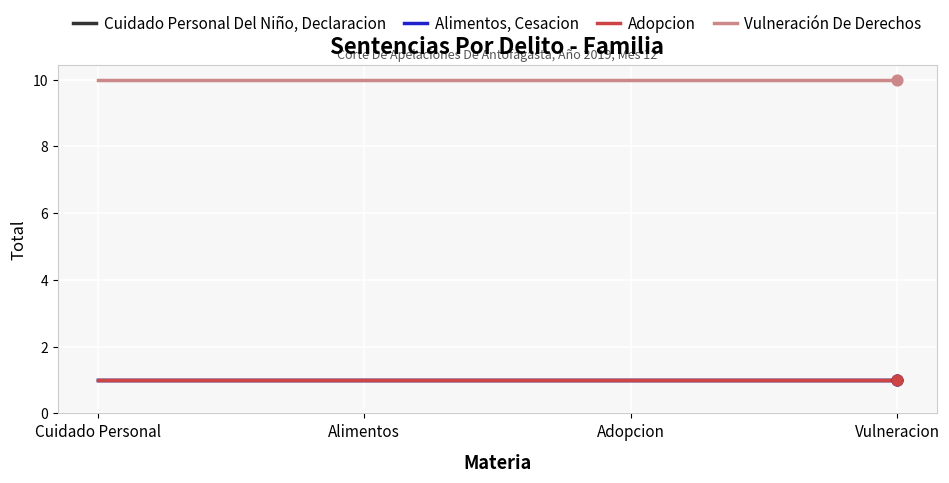

Is this an area chart (filled region under the line)?

No